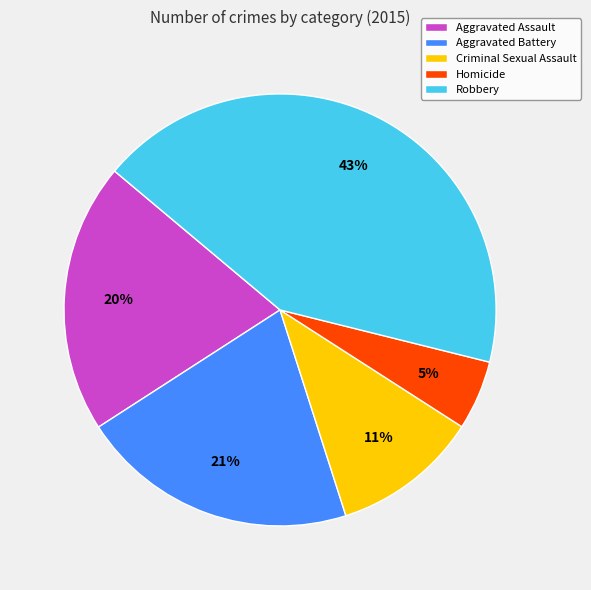

True or false: Robbery accounts for 43% of the total.

True